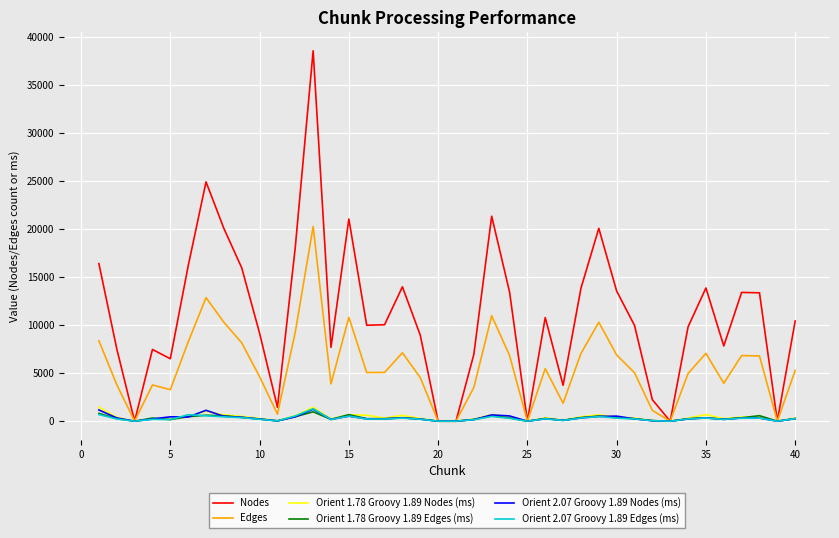

Which series has the largest total across all categories?

Nodes